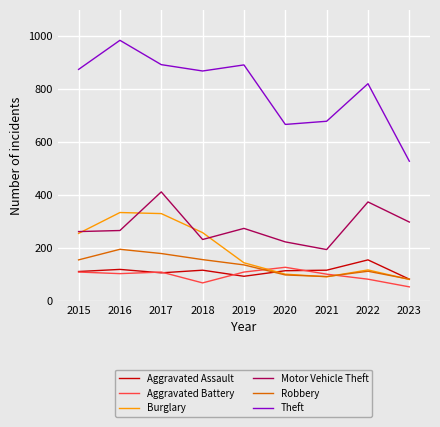

Which category has the lowest value across all series?

2023